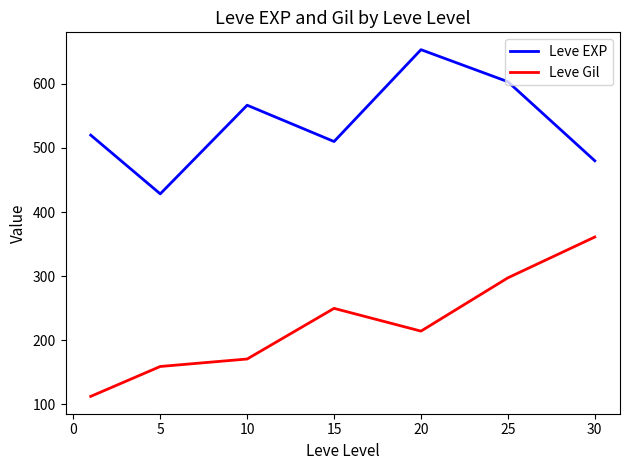

Count the number of data series in this chart.

2